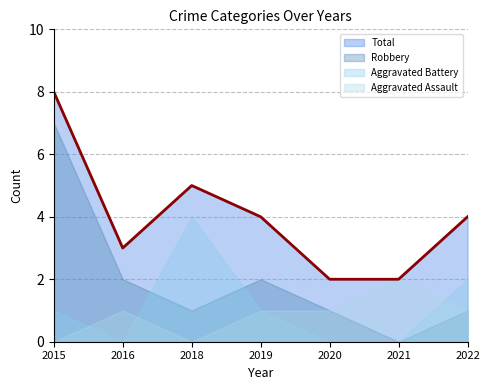

True or false: Aggravated Assault and Total intersect in this chart.

False